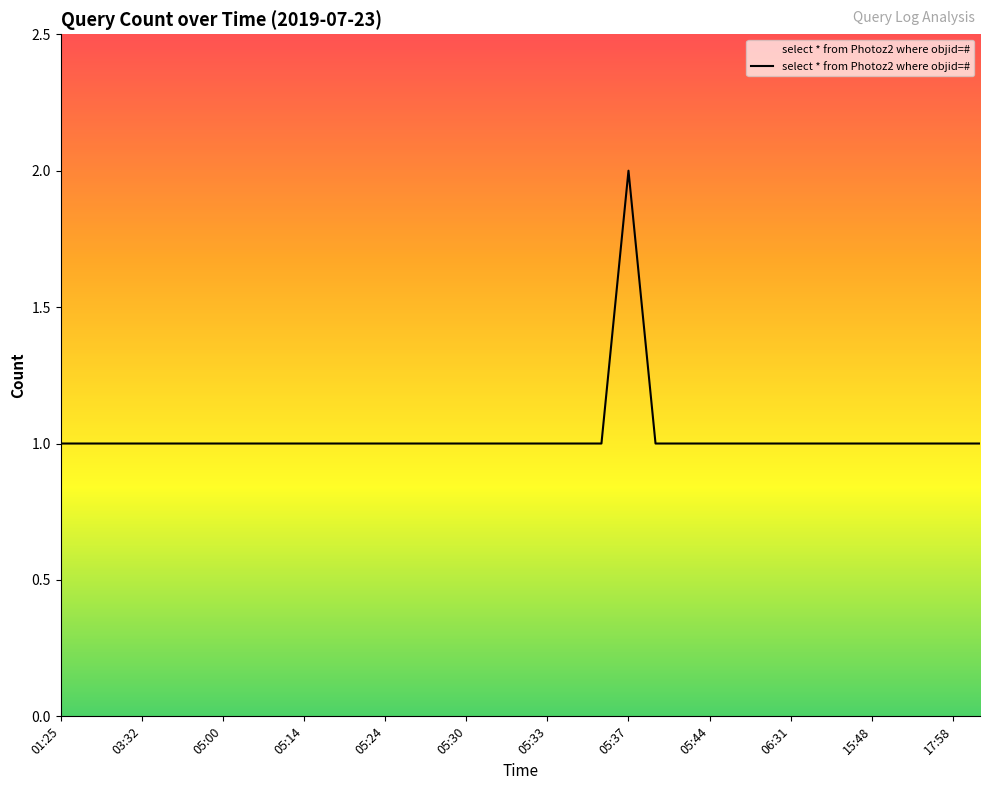

What is the greatest value displayed?

2